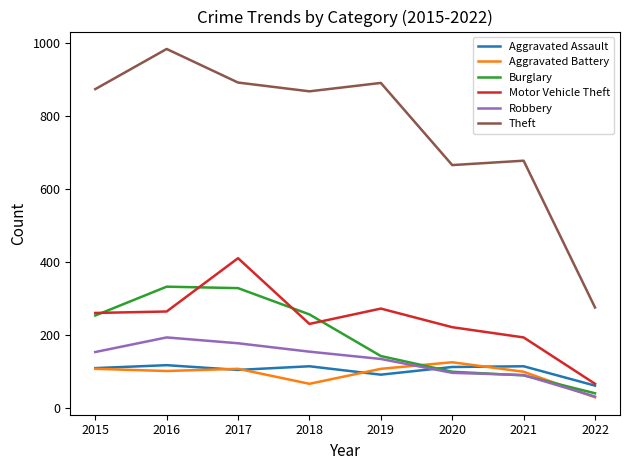

What is the difference between the second highest and minimum values in the Aggravated Assault series?

53